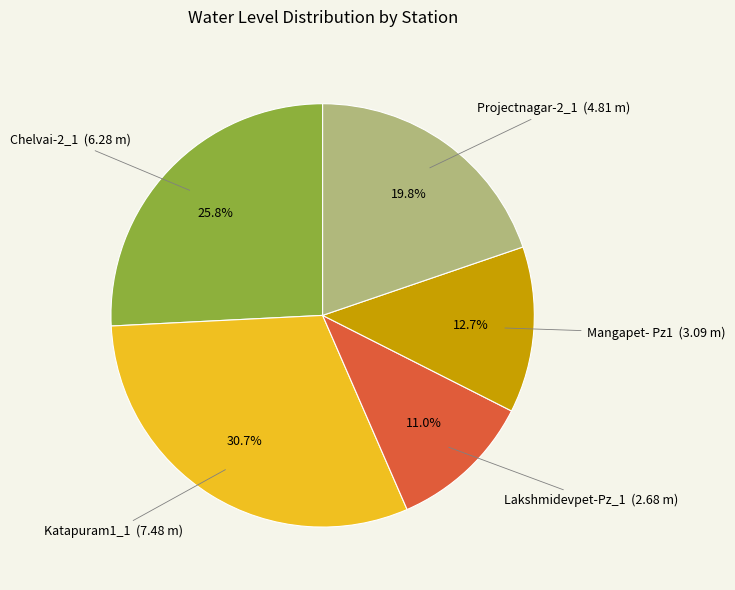

Does any single category account for the majority?

No